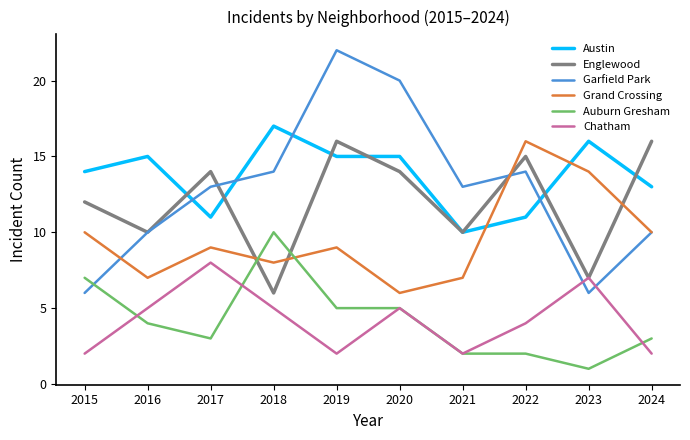

The value of Austin at 2020 is 15. True or false?

True